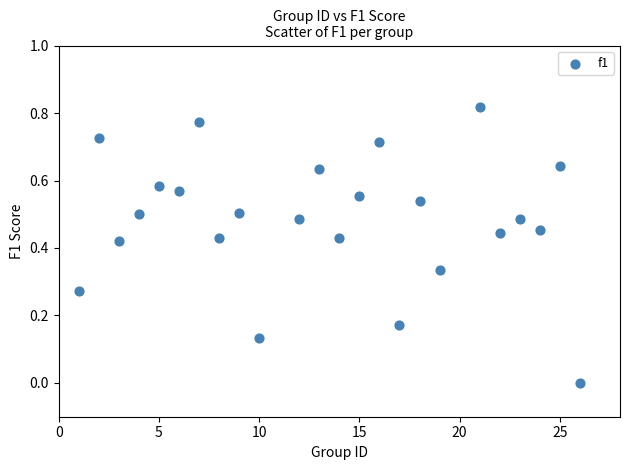

What is the range of X values (max minus min)?

25.0